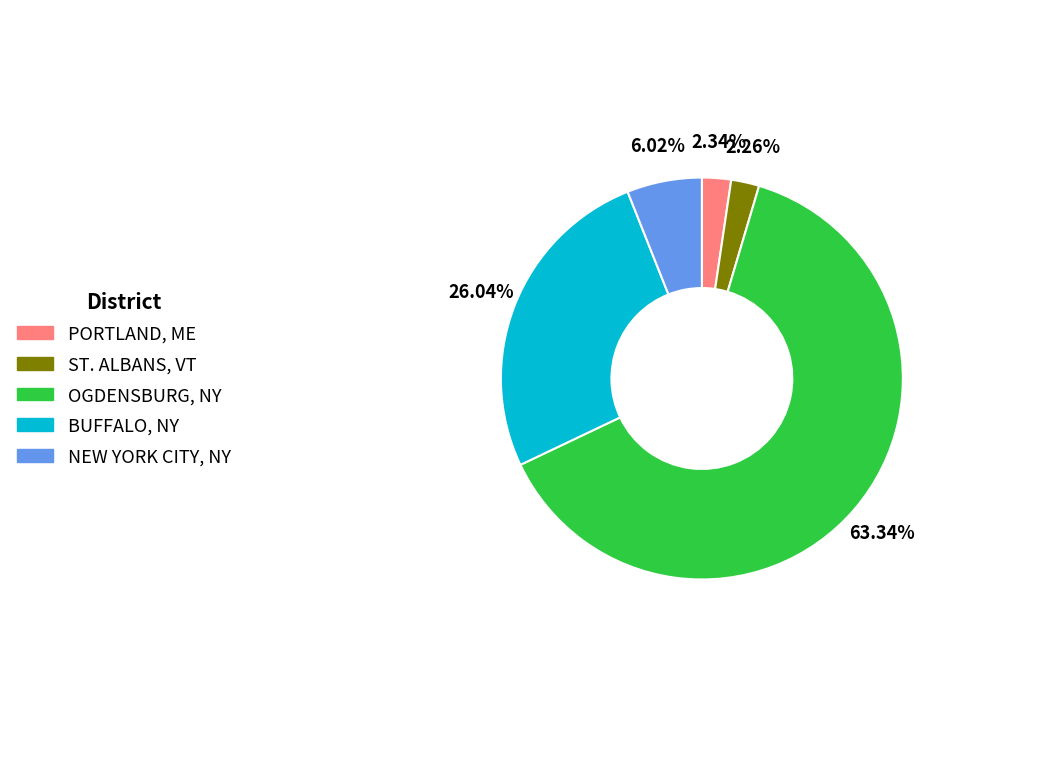

True or false: PORTLAND, ME accounts for 15% of the total.

False